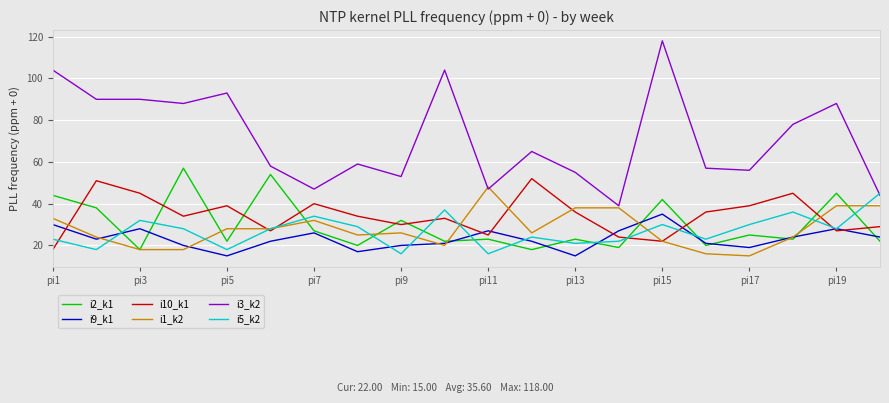

What is the smallest value displayed?

15